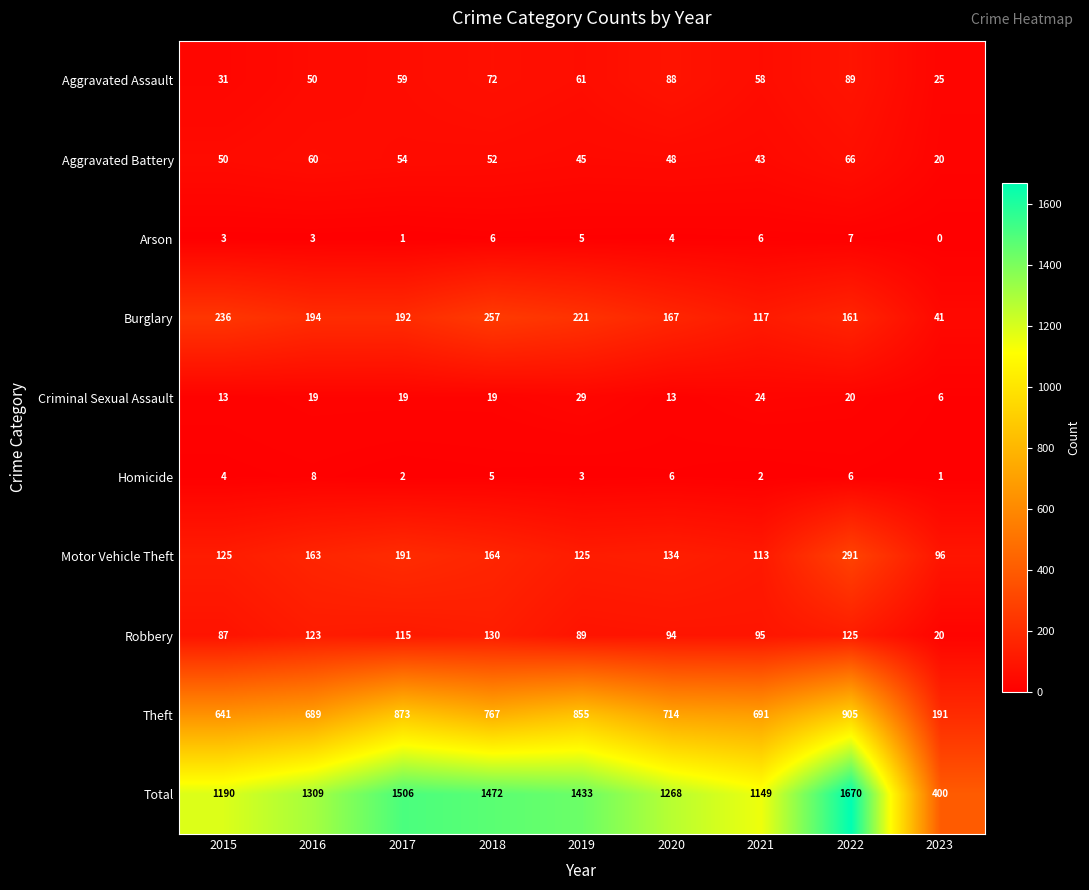

At which category is the sum across all series the highest?

2022